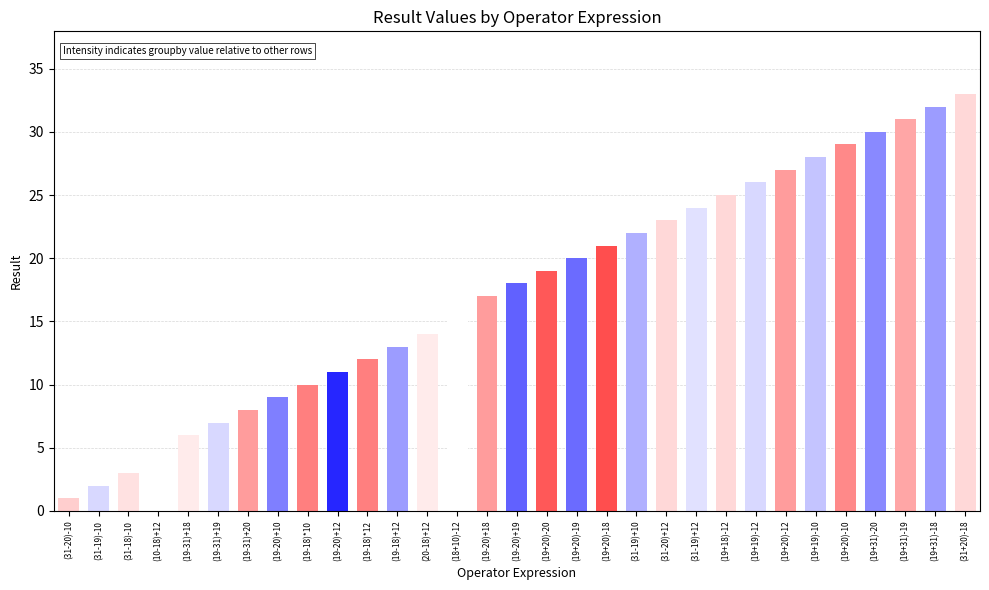

The value at (19+19)-12 is 26. True or false?

True